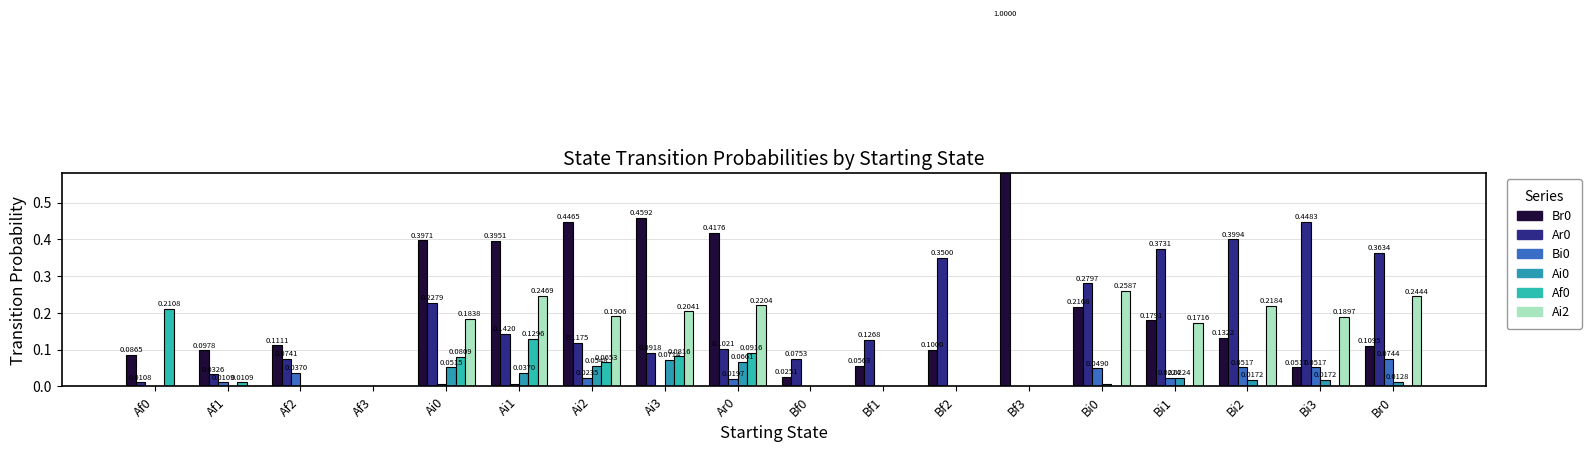

The Bi0 series shows 0.0 at Bi1. True or false?

False